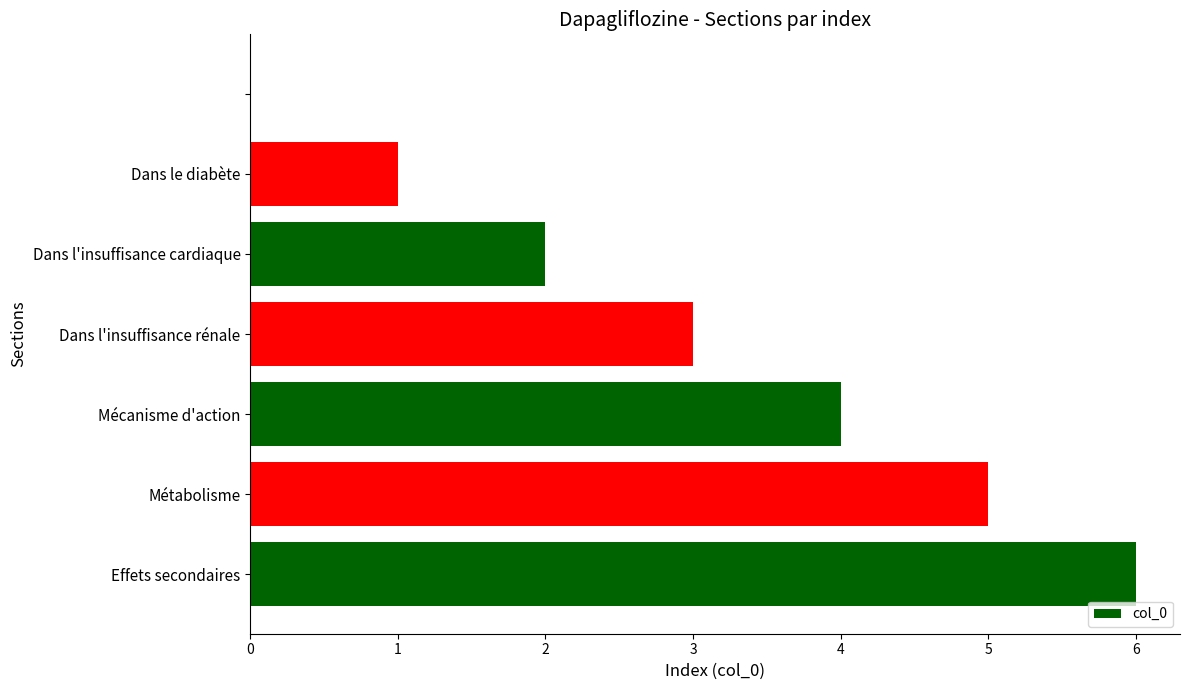

How many values are above zero?

6